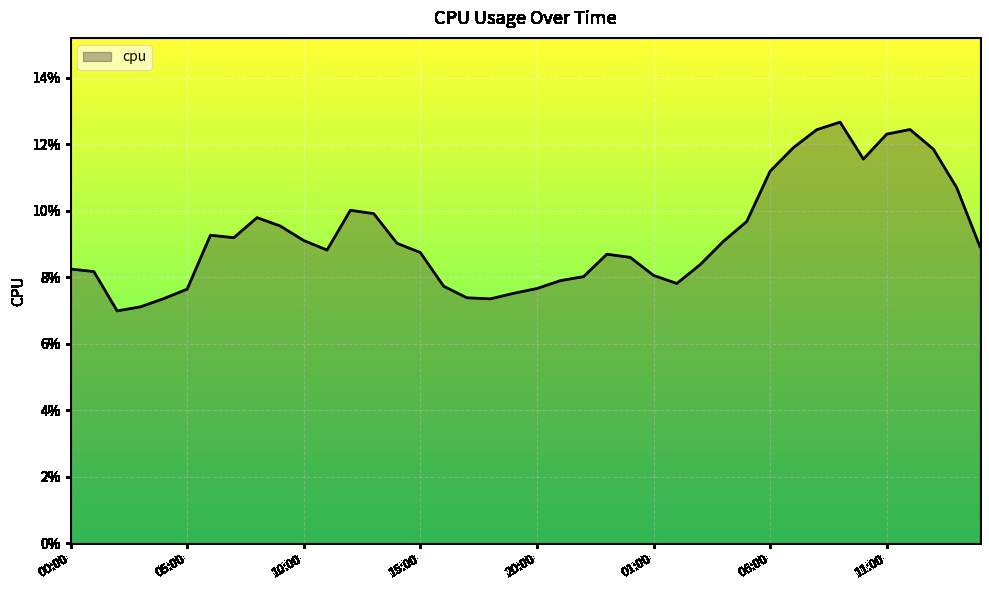

Rank the categories by value from highest to lowest.

2017-01-02 09:00, 2017-01-02 12:00, 2017-01-02 08:00, 2017-01-02 11:00, 2017-01-02 07:00, 2017-01-02 13:00, 2017-01-02 10:00, 2017-01-02 06:00, 2017-01-02 14:00, 2017-01-01 12:00, 2017-01-01 13:00, 2017-01-01 08:00, 2017-01-02 05:00, 2017-01-01 09:00, 2017-01-01 06:00, 2017-01-01 07:00, 2017-01-01 10:00, 2017-01-02 04:00, 2017-01-01 14:00, 2017-01-02 15:00, 2017-01-01 11:00, 2017-01-01 15:00, 2017-01-01 23:00, 2017-01-02 00:00, 2017-01-02 03:00, 2017-01-01 00:00, 2017-01-01 01:00, 2017-01-02 01:00, 2017-01-01 22:00, 2017-01-01 21:00, 2017-01-02 02:00, 2017-01-01 16:00, 2017-01-01 20:00, 2017-01-01 05:00, 2017-01-01 19:00, 2017-01-01 17:00, 2017-01-01 04:00, 2017-01-01 18:00, 2017-01-01 03:00, 2017-01-01 02:00